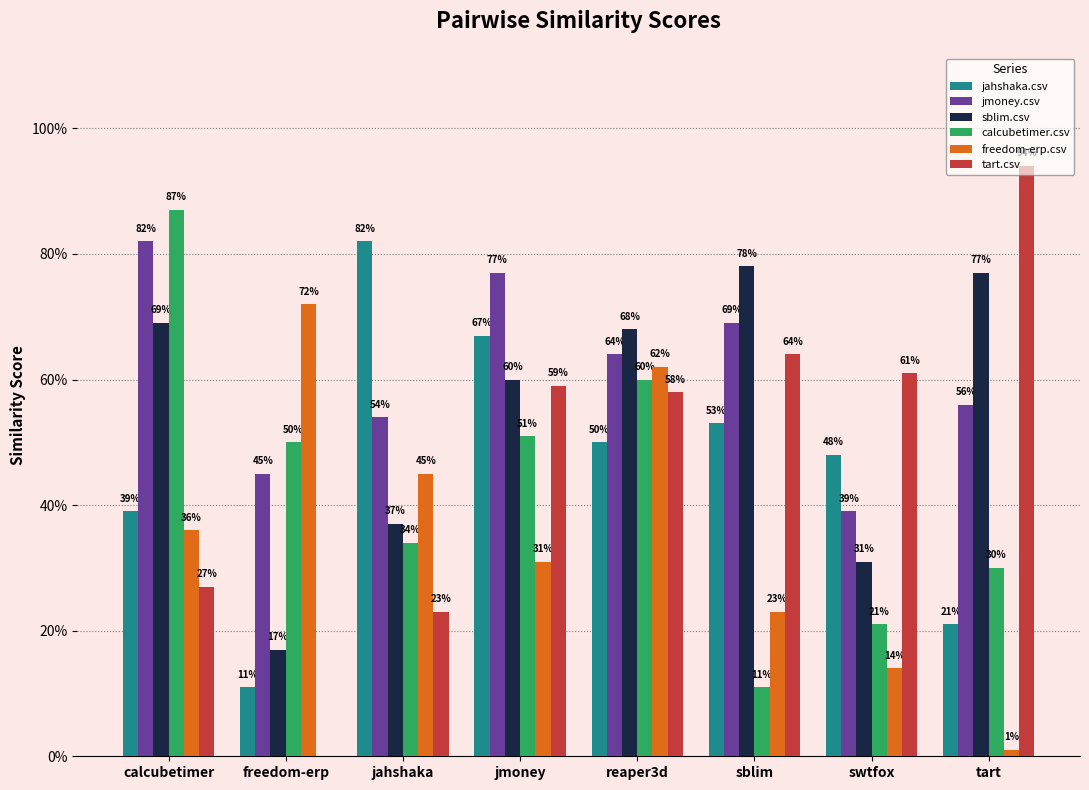

At which category is the sum across all series the highest?

reaper3d